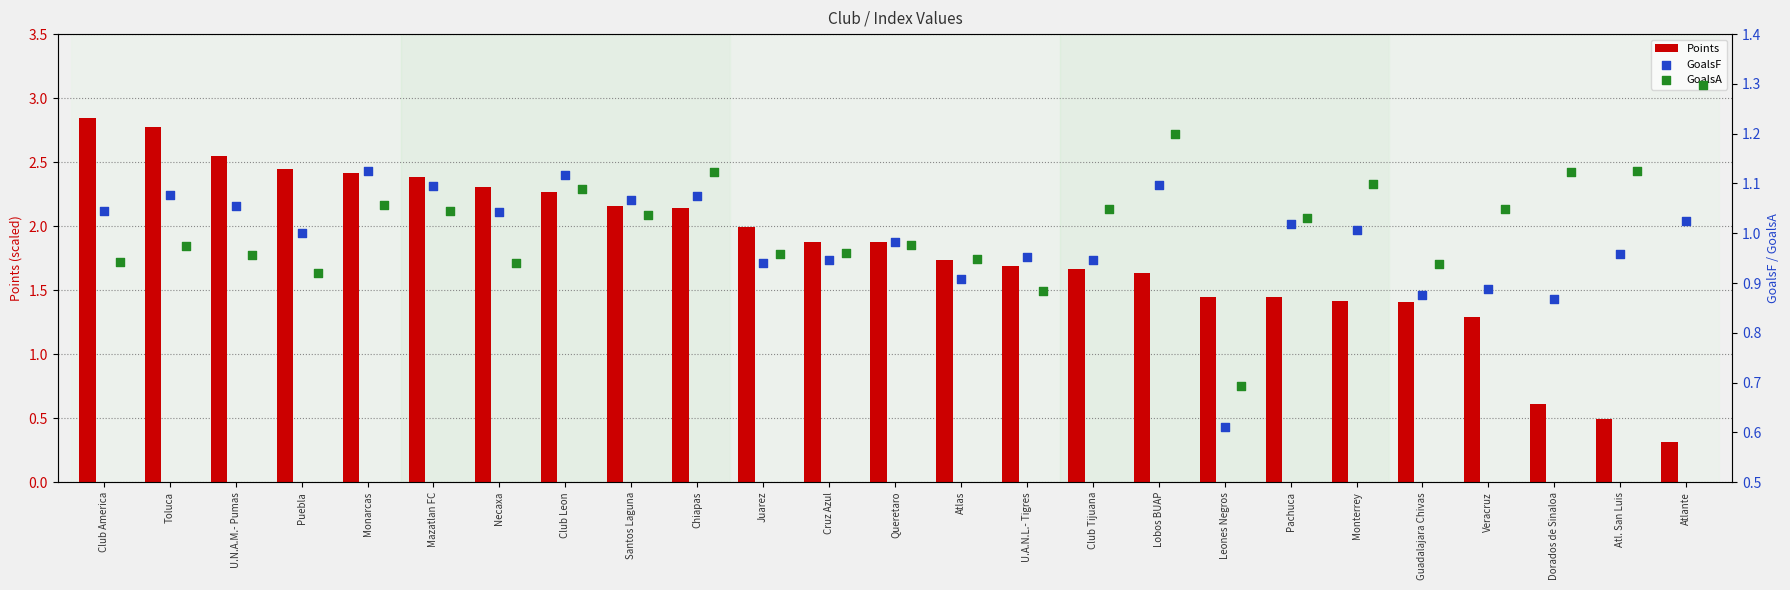

Is it true that Points equals 2.8 at U.A.N.L.- Tigres?

False